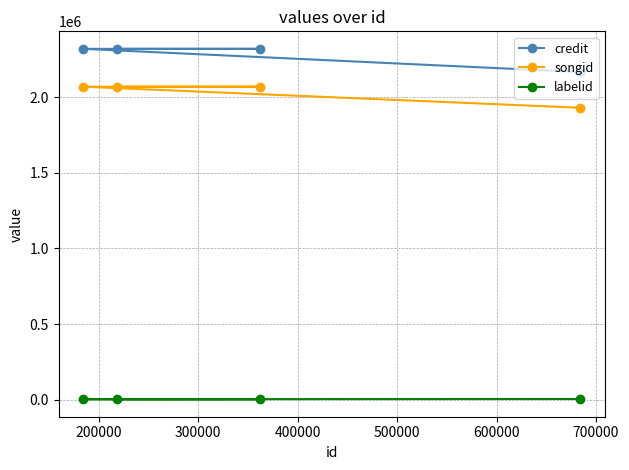

What is the difference between the maximum and second lowest values in the labelid series?

1412